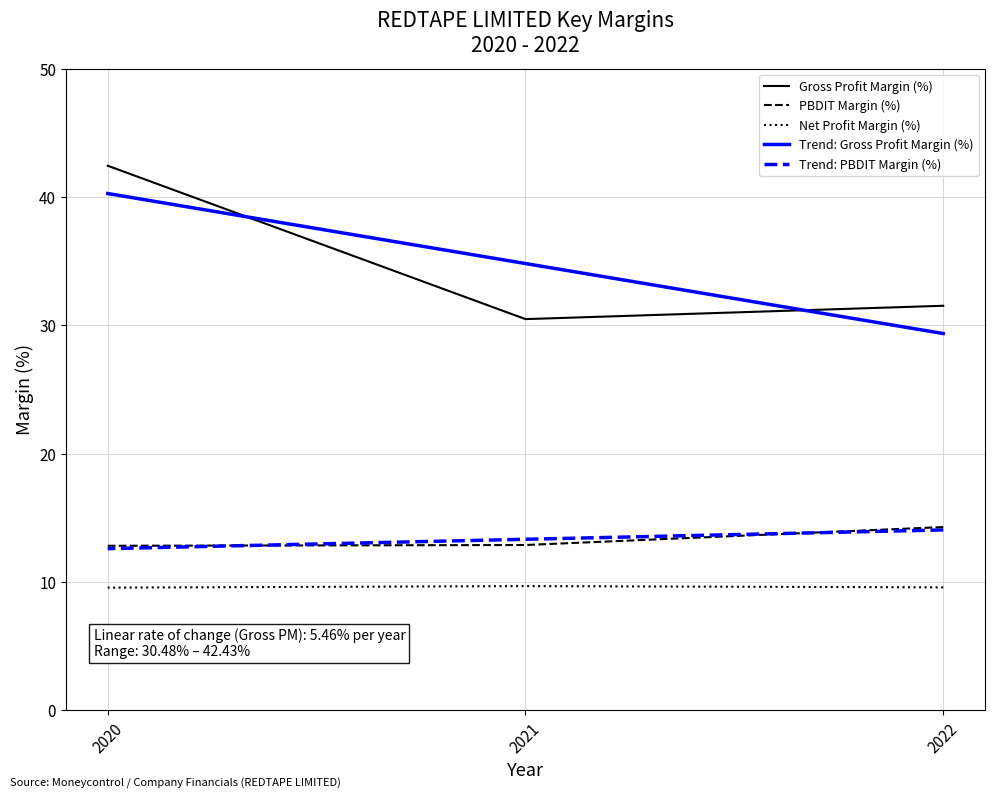

What is the sum of the Net Profit Margin (%) values at 2021 and 2020?

19.2